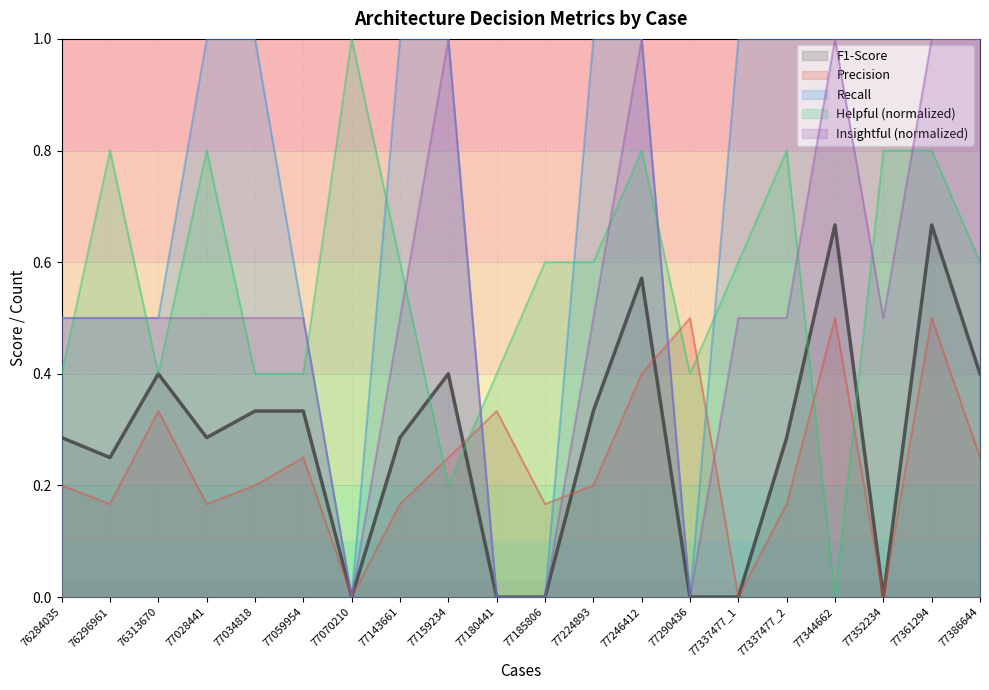

How many data points does each series have?

20